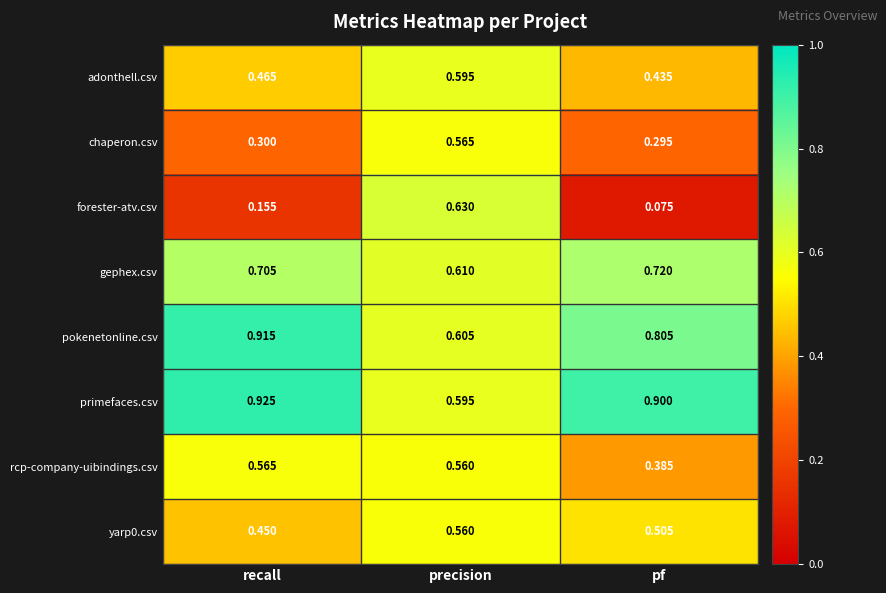

Which series has the widest spread of values?

forester-atv.csv